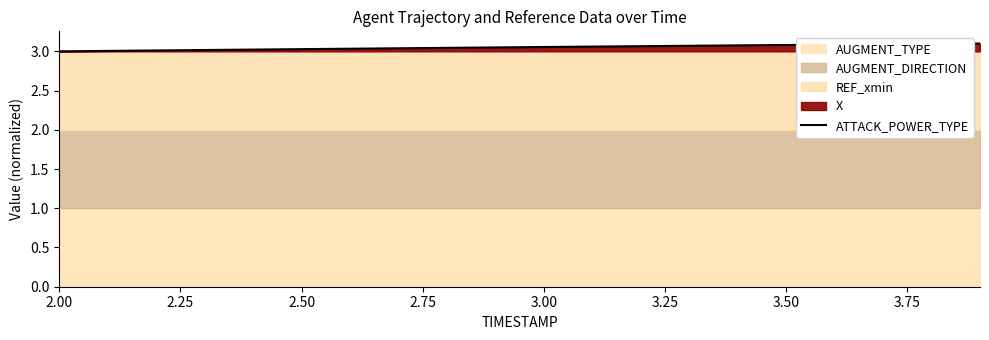

What is the value of the 8th point from the left?

3.0